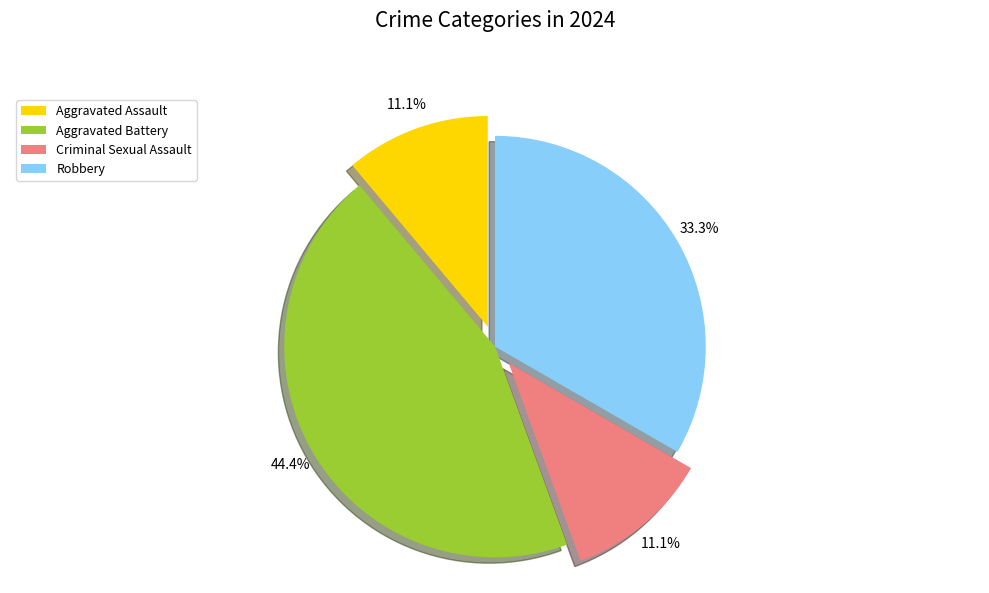

What is the ratio of the value at Aggravated Battery to the value at Robbery?

1.3